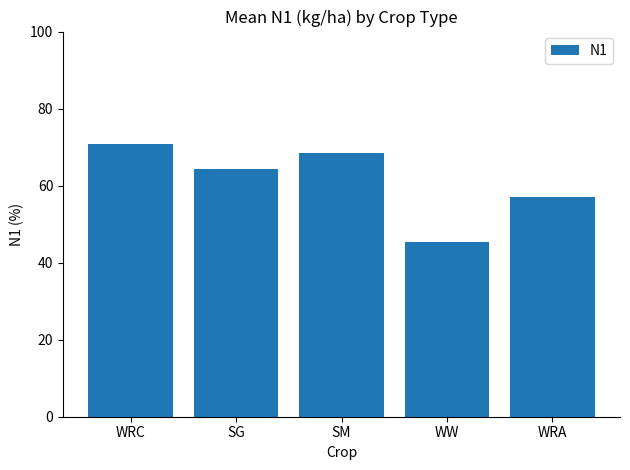

Reading left to right, transcribe all the data shown in this chart.

70.7	64.3	68.4	45.3	57.1